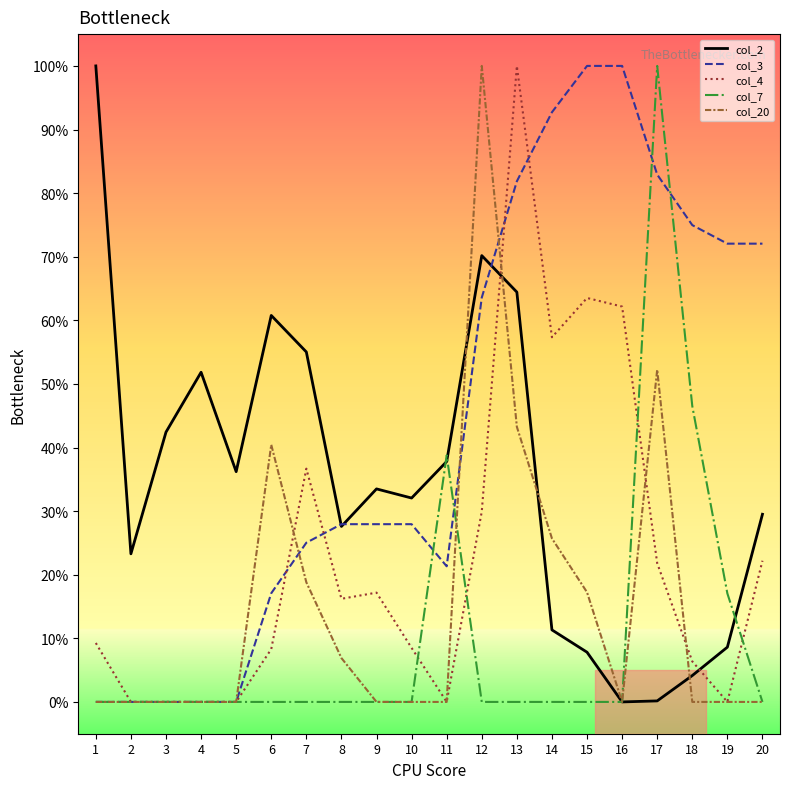

Where do col_2 and col_3 first cross each other?

7 and 8